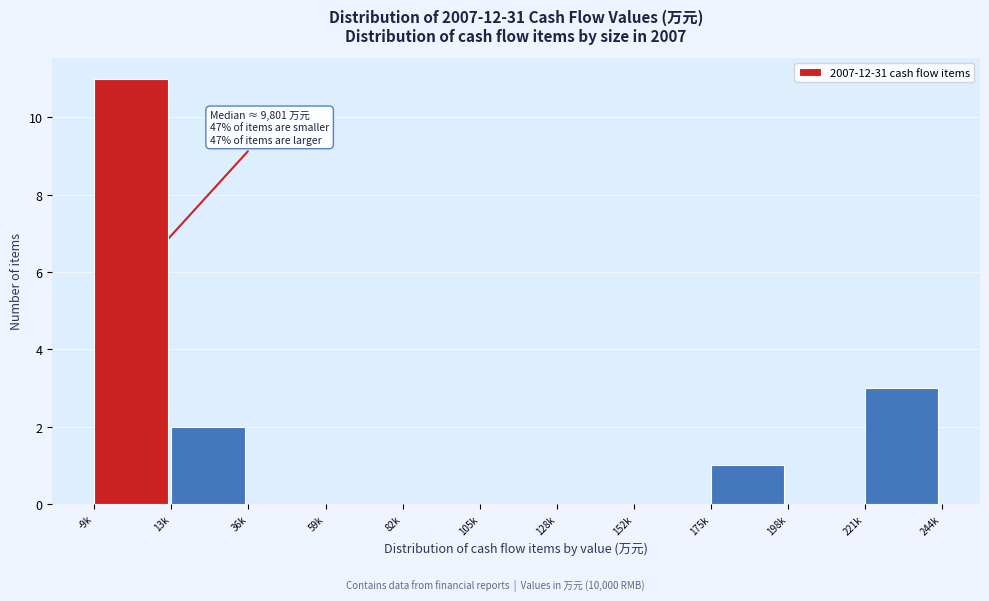

Reading left to right, what are all the values shown in this chart?

-9k=11	13k=2	36k=0	59k=0	82k=0	105k=0	128k=0	152k=0	175k=1	198k=0	221k=3